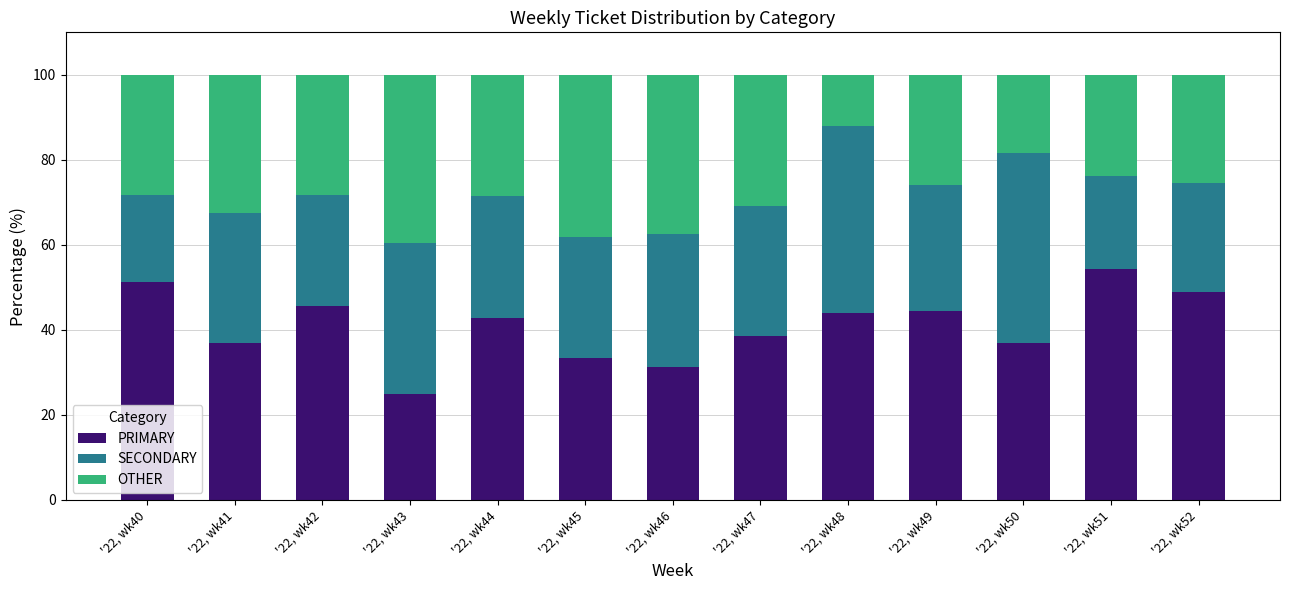

What is the minimum value for PRIMARY?

25.0